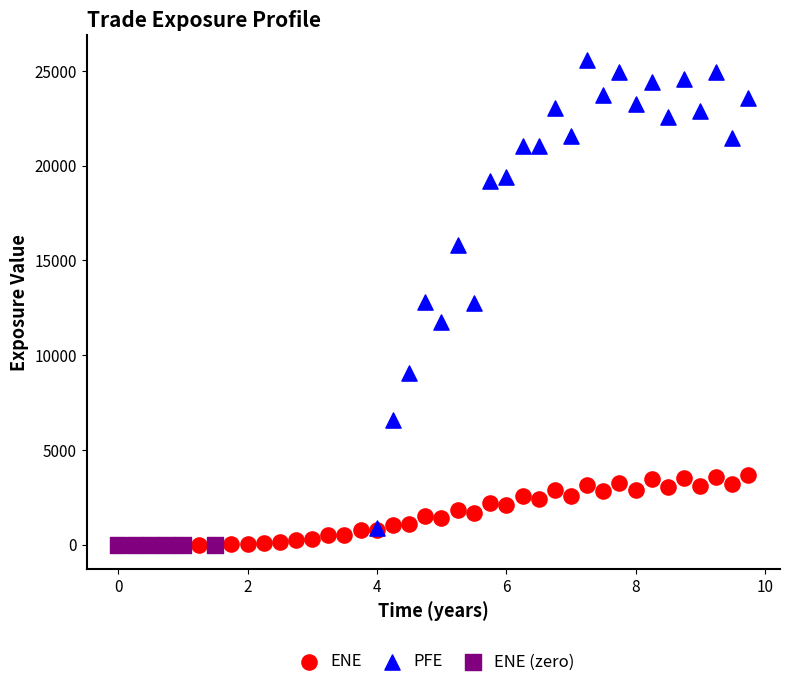

Which series contains the highest Y value?

PFE